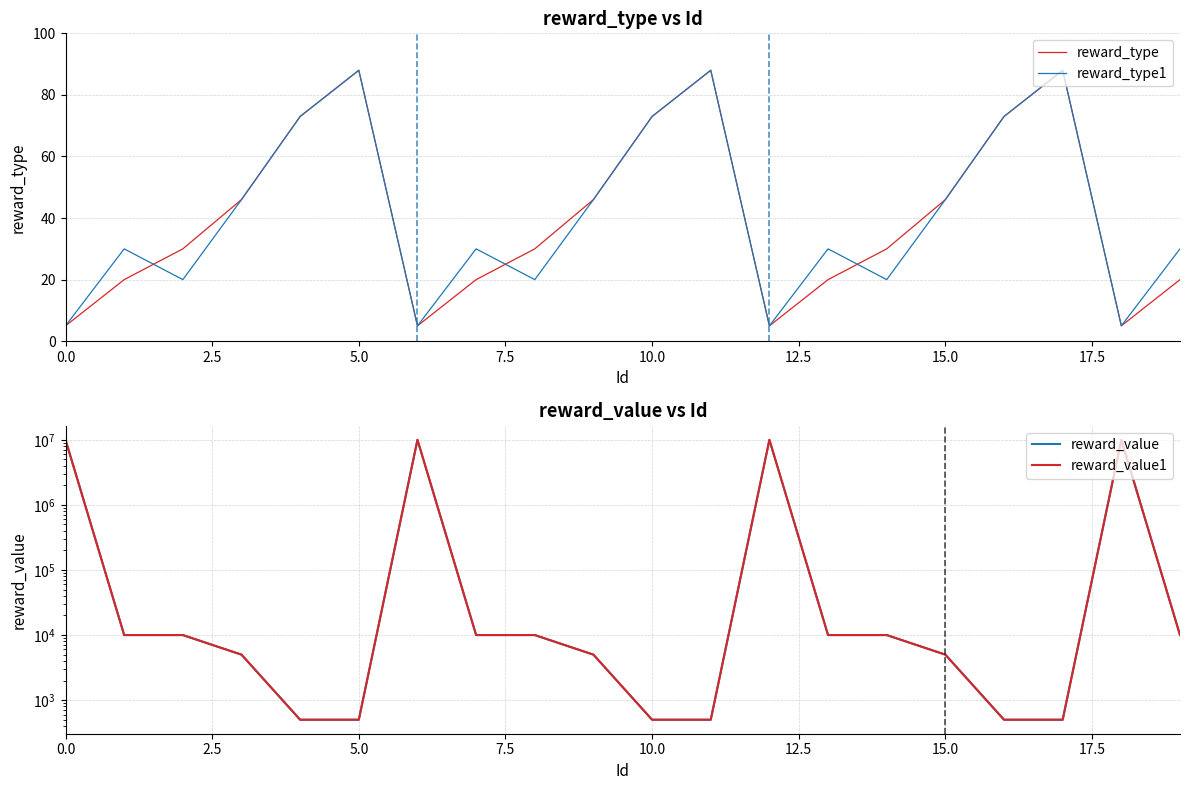

How many data points in reward_value are above 10000?

4